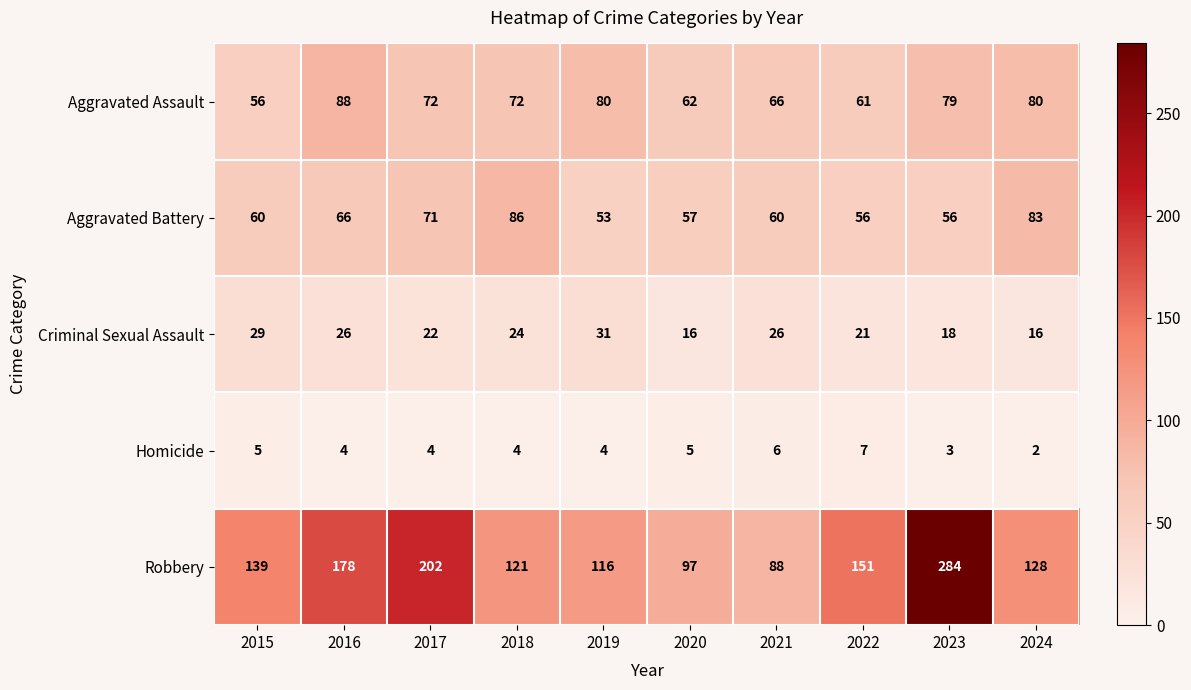

What is the spread (max minus min) of values at 2019?

112